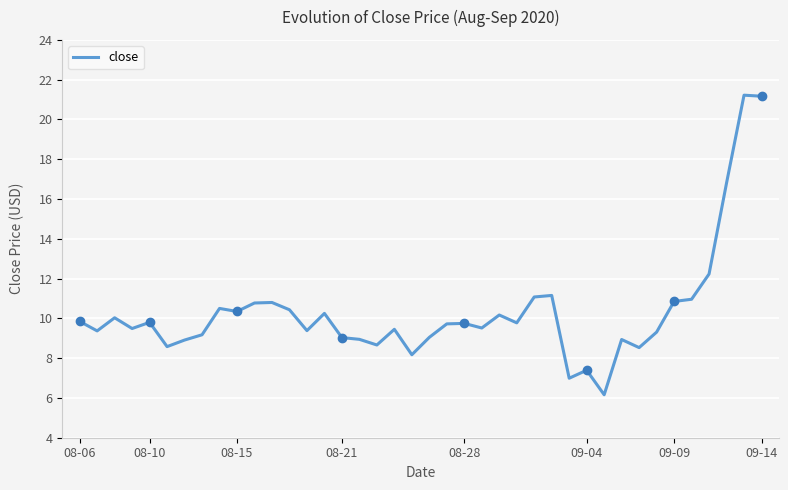

True or false: close has a value of 9.8 at 08-06.

True